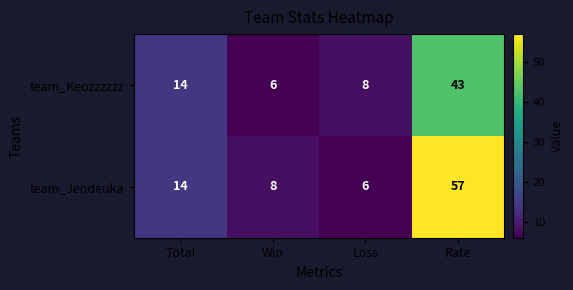

What is the total value across all series at Rate?

100